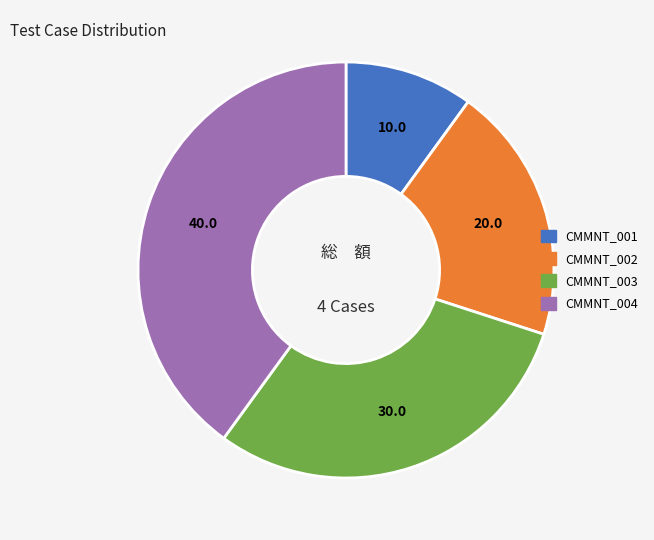

Approximately how many times larger is the value at CMMNT_003 compared to CMMNT_002?

1.5